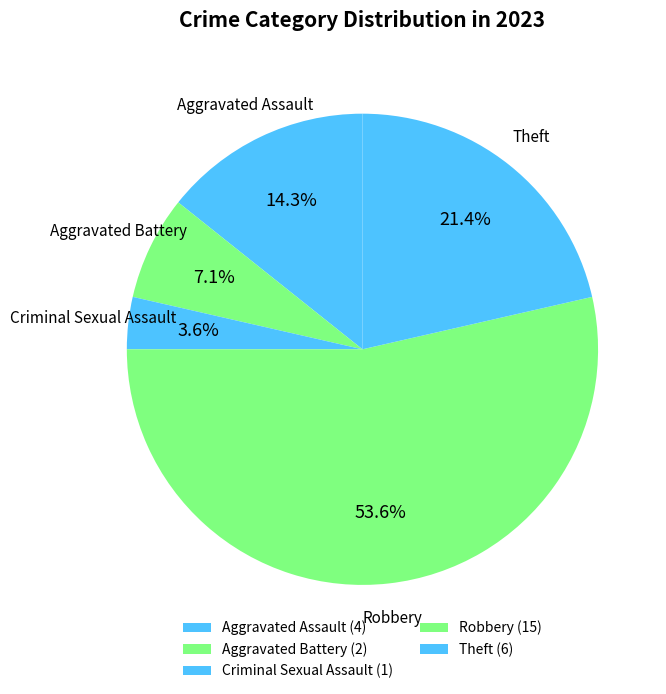

To the nearest percent, what is the combined percentage of Robbery and Aggravated Battery?

61%